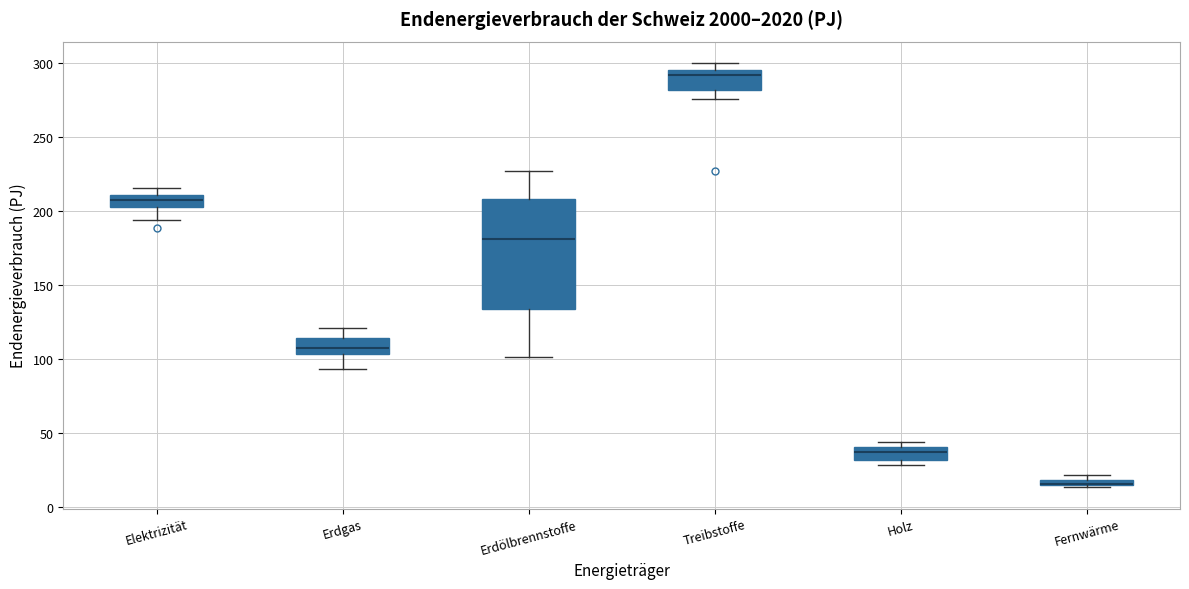

Where is the upper edge of the box for Elektrizität on the y-axis? The values are not printed on the chart, so give them approximately, as read against the axis.

210